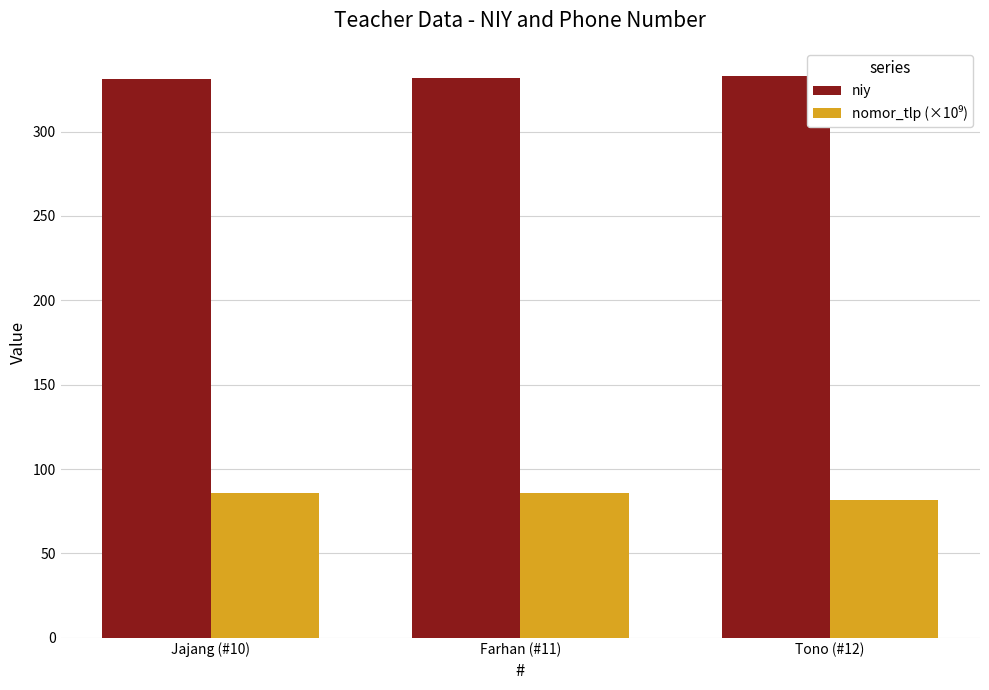

Count the number of categories in the chart.

3